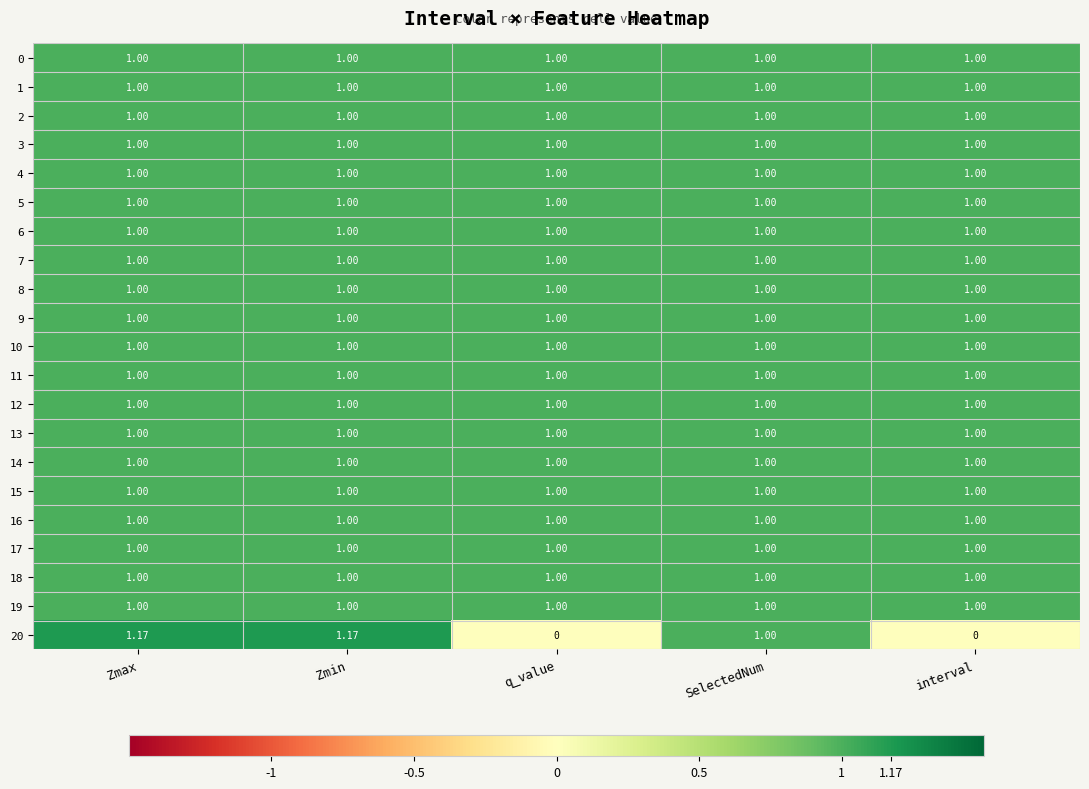

Reading right to left, list all the values displayed in this chart.

0: interval=1.0	SelectedNum=1.0	q_value=1.0	Zmin=1.0	Zmax=1.0
1: interval=1.0	SelectedNum=1.0	q_value=1.0	Zmin=1.0	Zmax=1.0
2: interval=1.0	SelectedNum=1.0	q_value=1.0	Zmin=1.0	Zmax=1.0
3: interval=1.0	SelectedNum=1.0	q_value=1.0	Zmin=1.0	Zmax=1.0
4: interval=1.0	SelectedNum=1.0	q_value=1.0	Zmin=1.0	Zmax=1.0
5: interval=1.0	SelectedNum=1.0	q_value=1.0	Zmin=1.0	Zmax=1.0
6: interval=1.0	SelectedNum=1.0	q_value=1.0	Zmin=1.0	Zmax=1.0
7: interval=1.0	SelectedNum=1.0	q_value=1.0	Zmin=1.0	Zmax=1.0
8: interval=1.0	SelectedNum=1.0	q_value=1.0	Zmin=1.0	Zmax=1.0
9: interval=1.0	SelectedNum=1.0	q_value=1.0	Zmin=1.0	Zmax=1.0
10: interval=1.0	SelectedNum=1.0	q_value=1.0	Zmin=1.0	Zmax=1.0
11: interval=1.0	SelectedNum=1.0	q_value=1.0	Zmin=1.0	Zmax=1.0
12: interval=1.0	SelectedNum=1.0	q_value=1.0	Zmin=1.0	Zmax=1.0
13: interval=1.0	SelectedNum=1.0	q_value=1.0	Zmin=1.0	Zmax=1.0
14: interval=1.0	SelectedNum=1.0	q_value=1.0	Zmin=1.0	Zmax=1.0
15: interval=1.0	SelectedNum=1.0	q_value=1.0	Zmin=1.0	Zmax=1.0
16: interval=1.0	SelectedNum=1.0	q_value=1.0	Zmin=1.0	Zmax=1.0
17: interval=1.0	SelectedNum=1.0	q_value=1.0	Zmin=1.0	Zmax=1.0
18: interval=1.0	SelectedNum=1.0	q_value=1.0	Zmin=1.0	Zmax=1.0
19: interval=1.0	SelectedNum=1.0	q_value=1.0	Zmin=1.0	Zmax=1.0
20: interval=0.0	SelectedNum=1.0	q_value=0.0	Zmin=1.2	Zmax=1.2